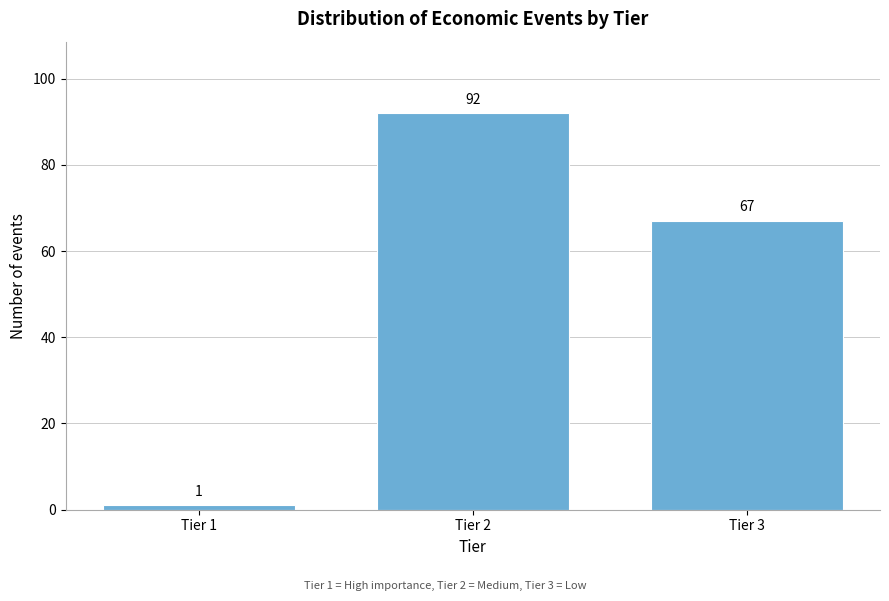

Reading left to right, what are all the values shown in this chart?

1	92	67